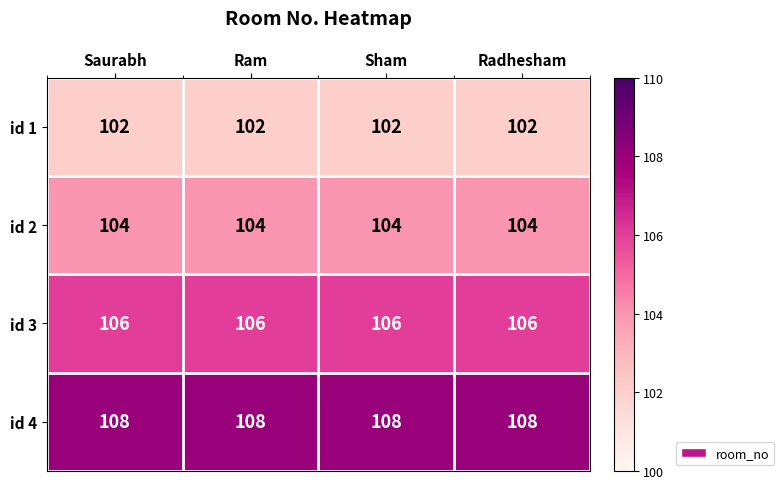

Read the id 4 value at Sham.

108